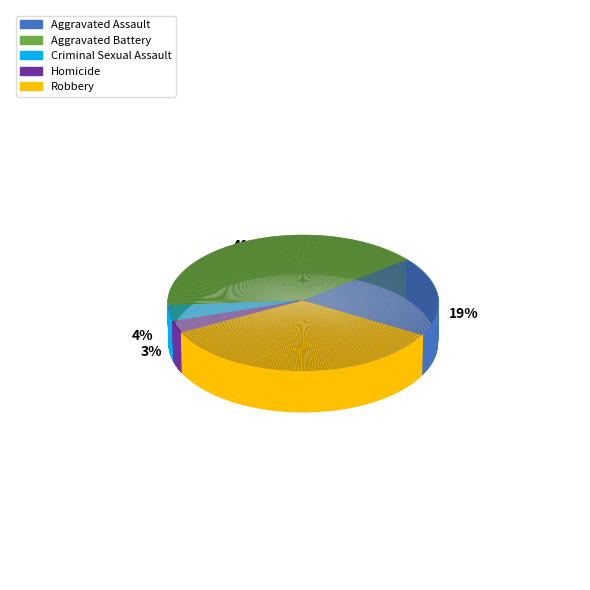

Count the number of slices in the pie.

5